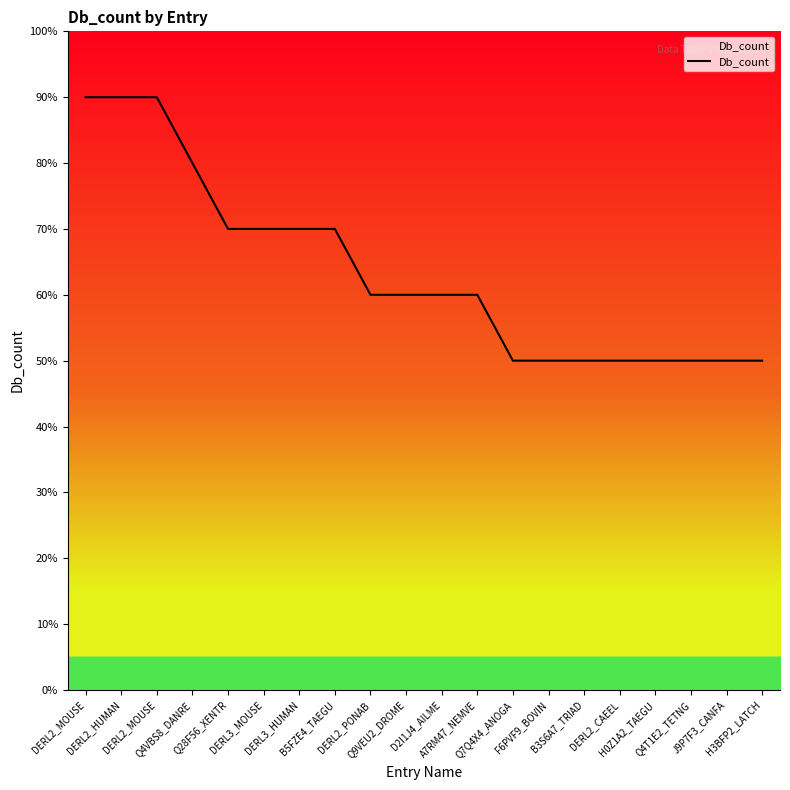

True or false: the data has more than 1 interior local peaks.

False